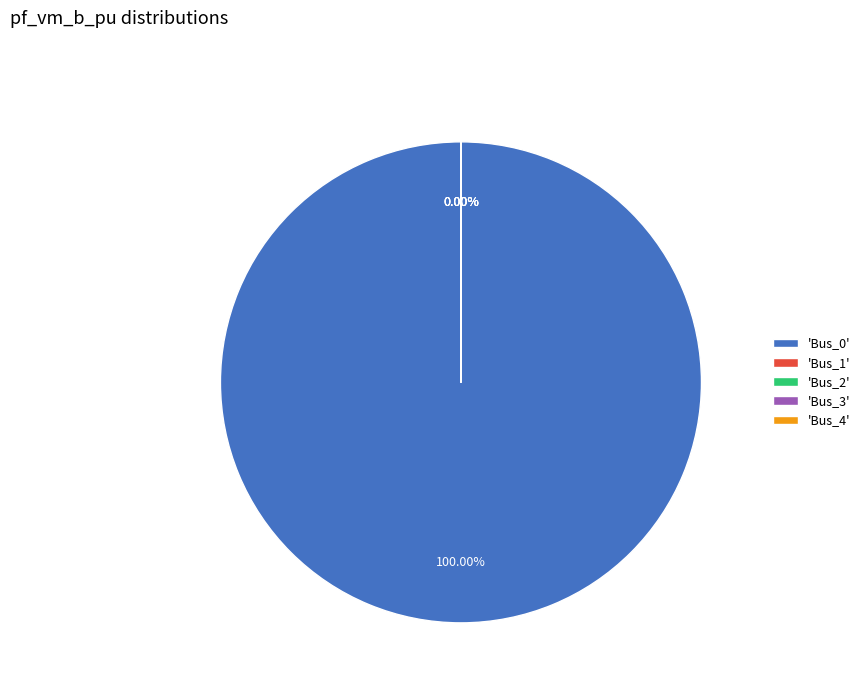

To the nearest percent, what portion does Bus_0 represent?

100%